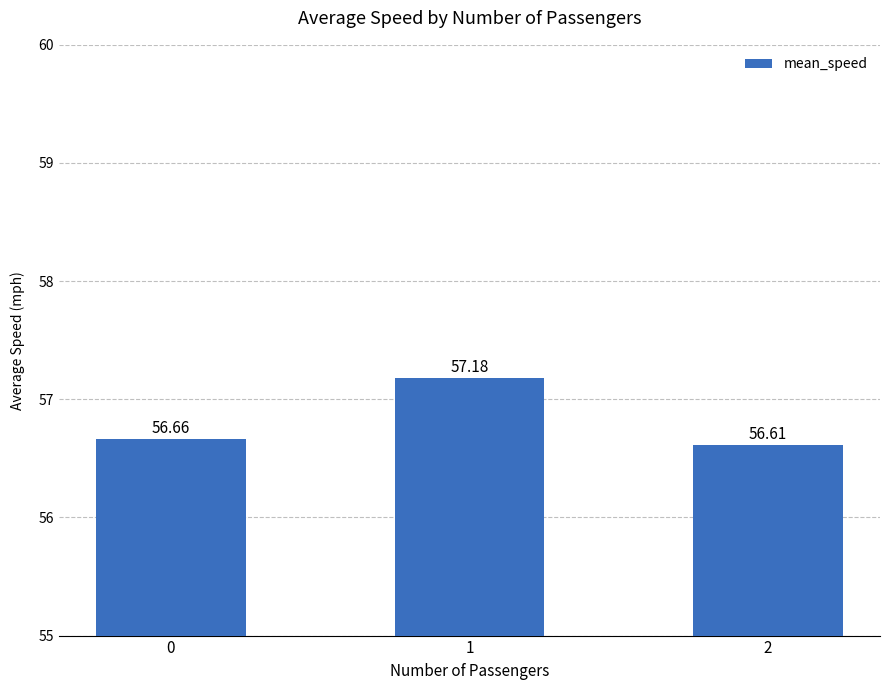

How many series are shown in this chart?

1